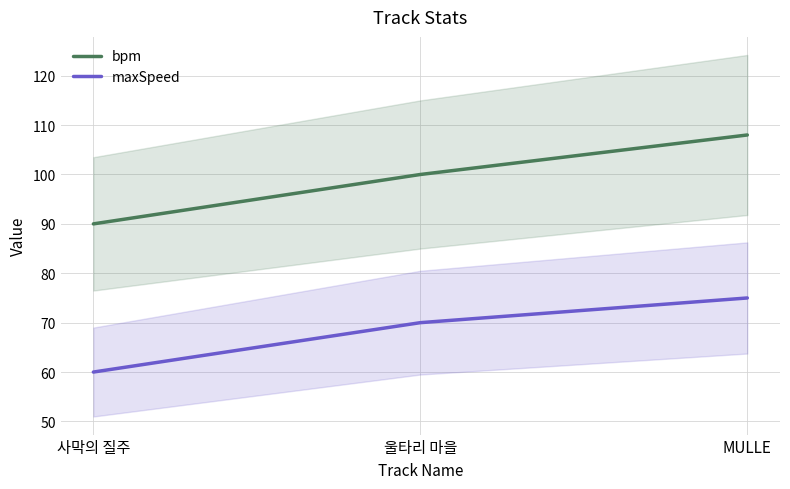

What is the value of the bpm point at the 3rd from the left?

108